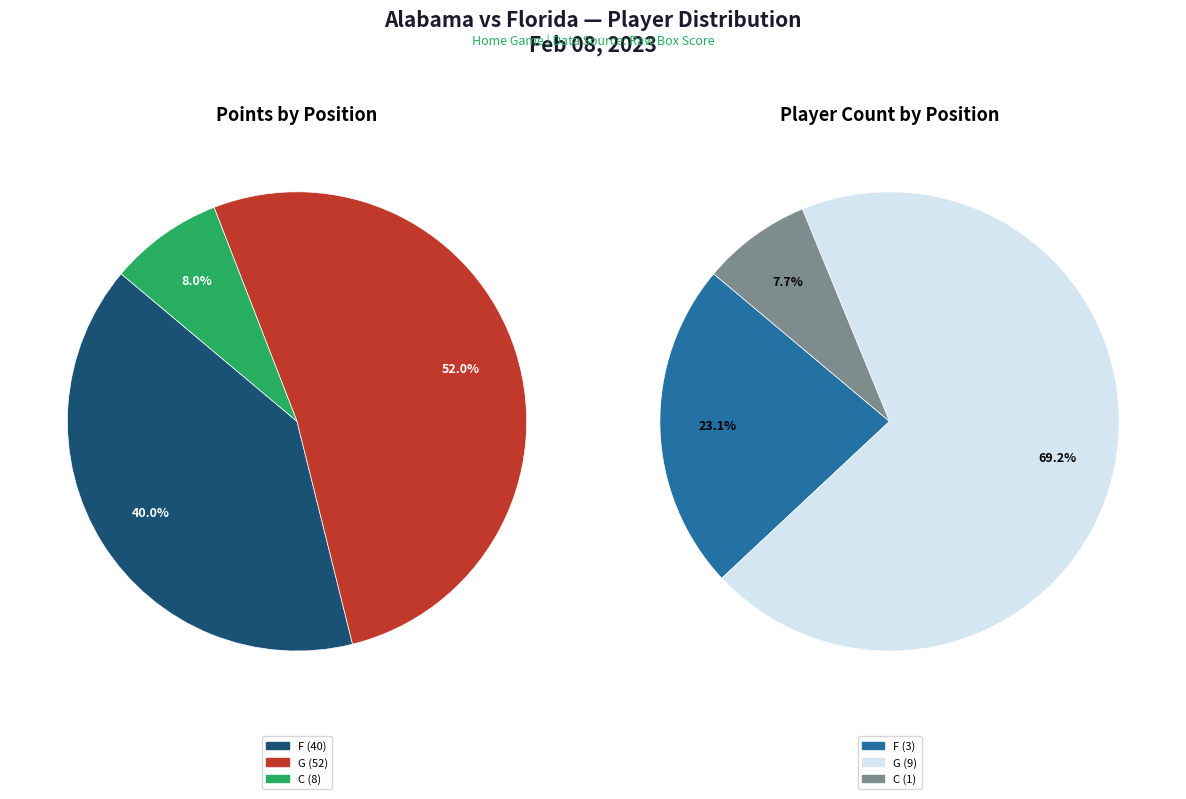

Is there a majority slice in this chart?

Yes